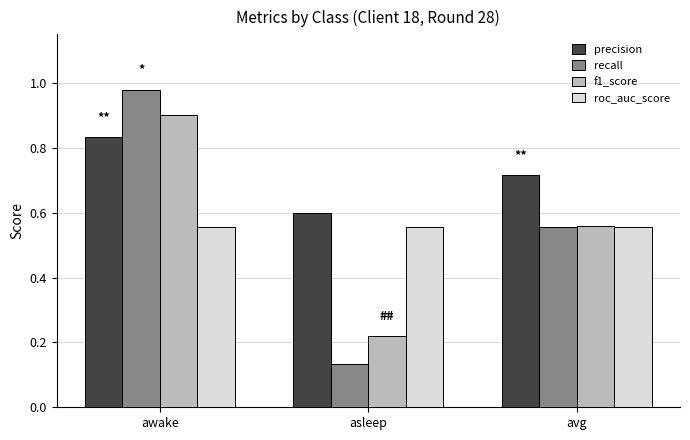

Is it true that roc_auc_score equals 0.6 at asleep?

True